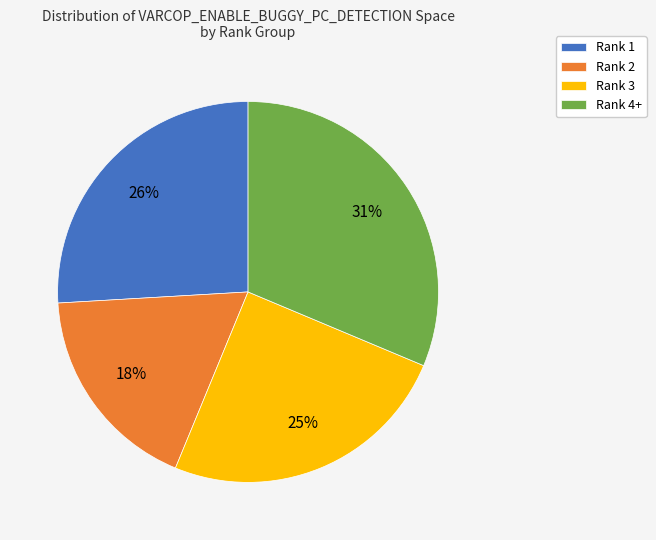

Which slice is the smallest?

Rank 2